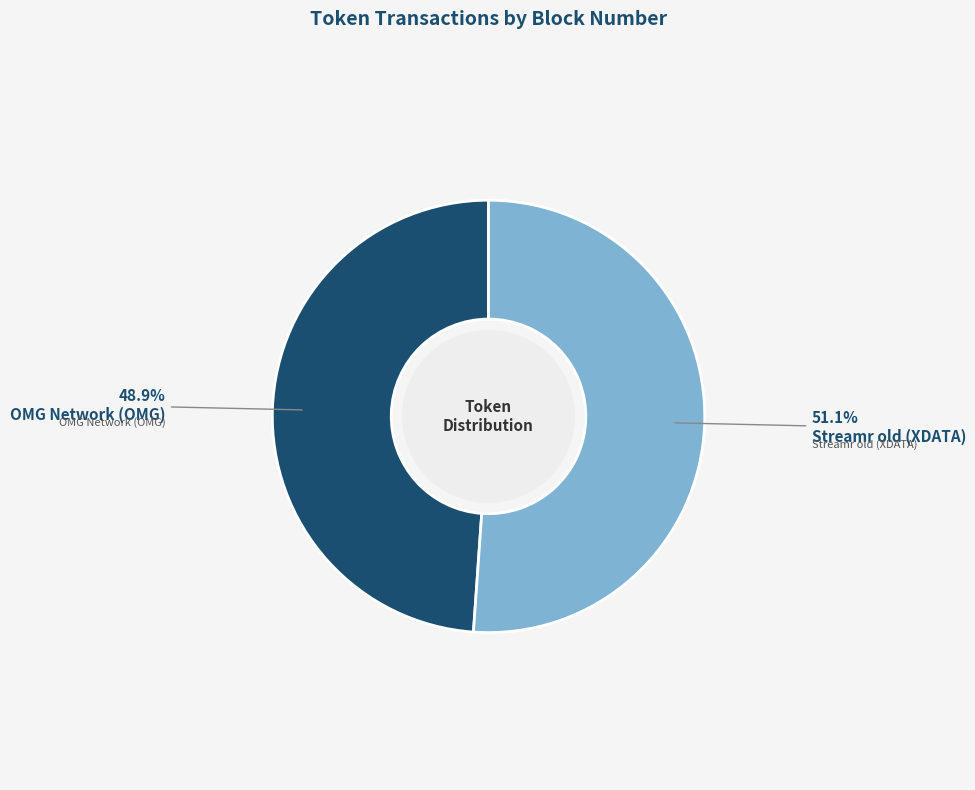

Count the number of slices in the pie.

2